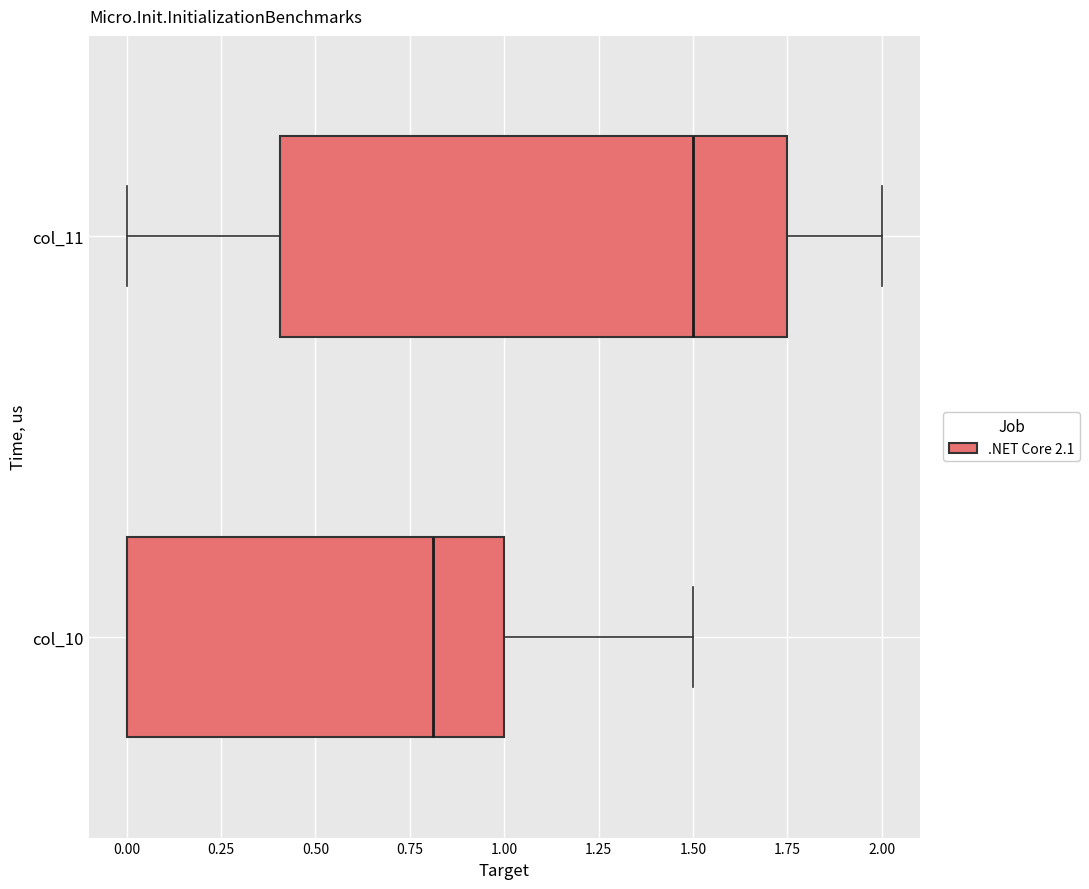

Which box is the widest, from its left edge to its right edge?

col_11